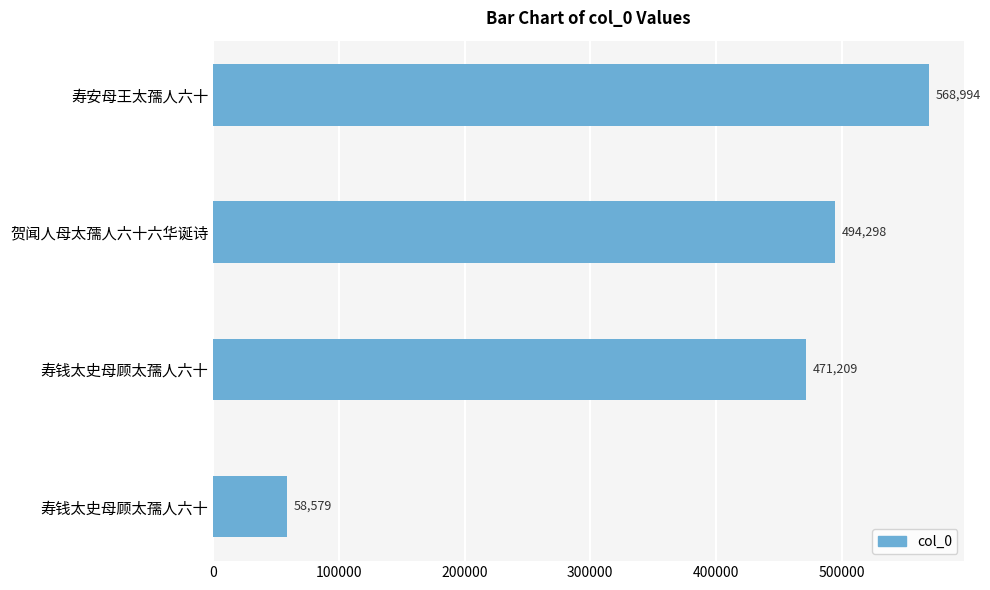

What is the maximum value shown in the chart?

568994